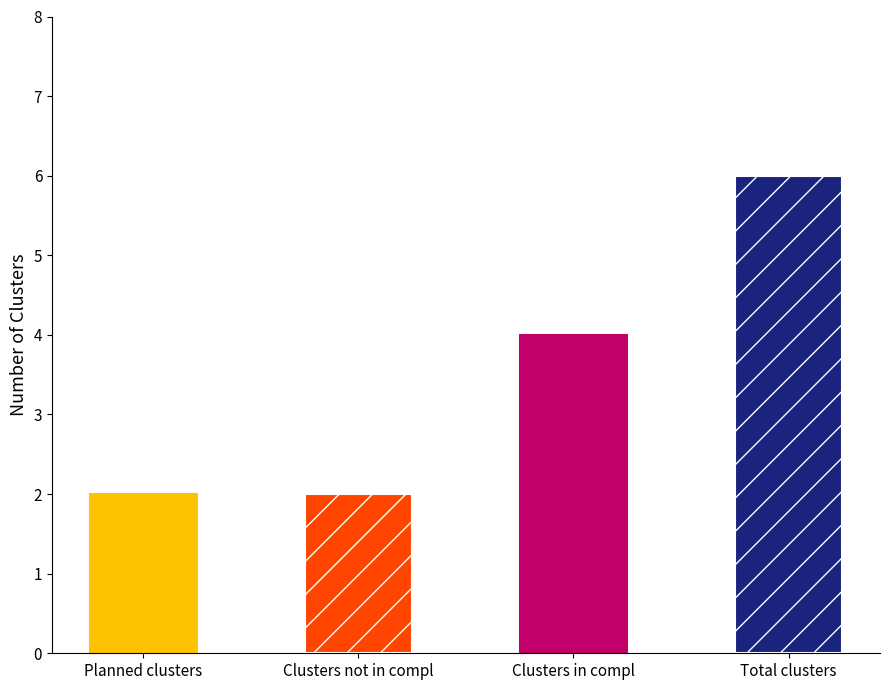

What is the average value?

4